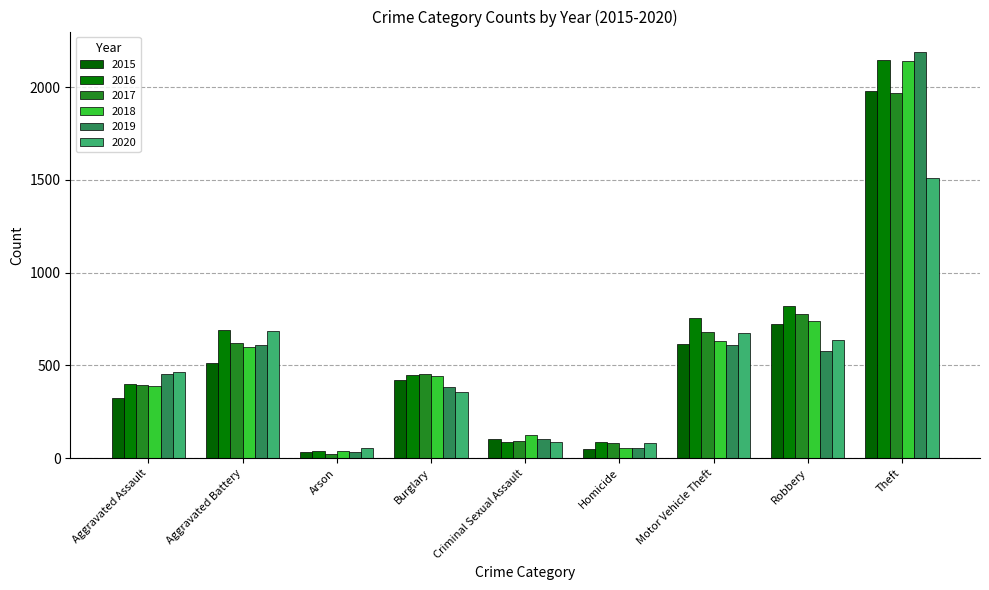

Reading left to right, list all the values displayed in this chart.

2015: 323	515	35	421	105	50	614	726	1981
2016: 402	691	40	451	87	87	756	819	2148
2017: 396	623	23	453	91	82	680	780	1968
2018: 392	600	37	443	123	56	631	741	2140
2019: 452	608	32	383	102	53	611	577	2190
2020: 466	686	55	357	89	81	673	637	1512